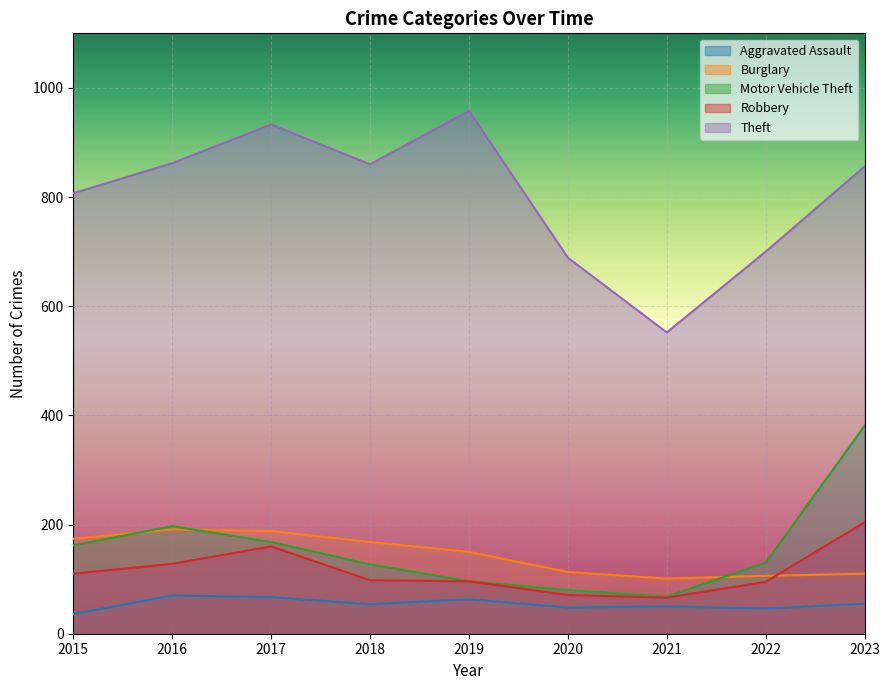

Rank the series at 2019 from lowest to highest value.

Aggravated Assault, Motor Vehicle Theft, Robbery, Burglary, Theft